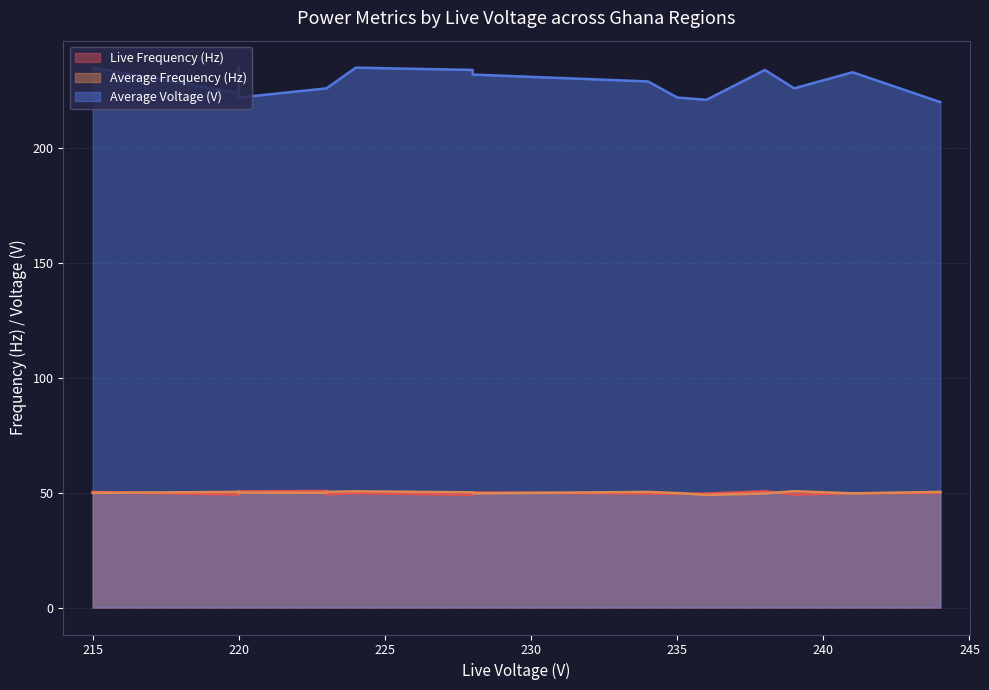

Which series has the widest spread of values?

Average Voltage (V)